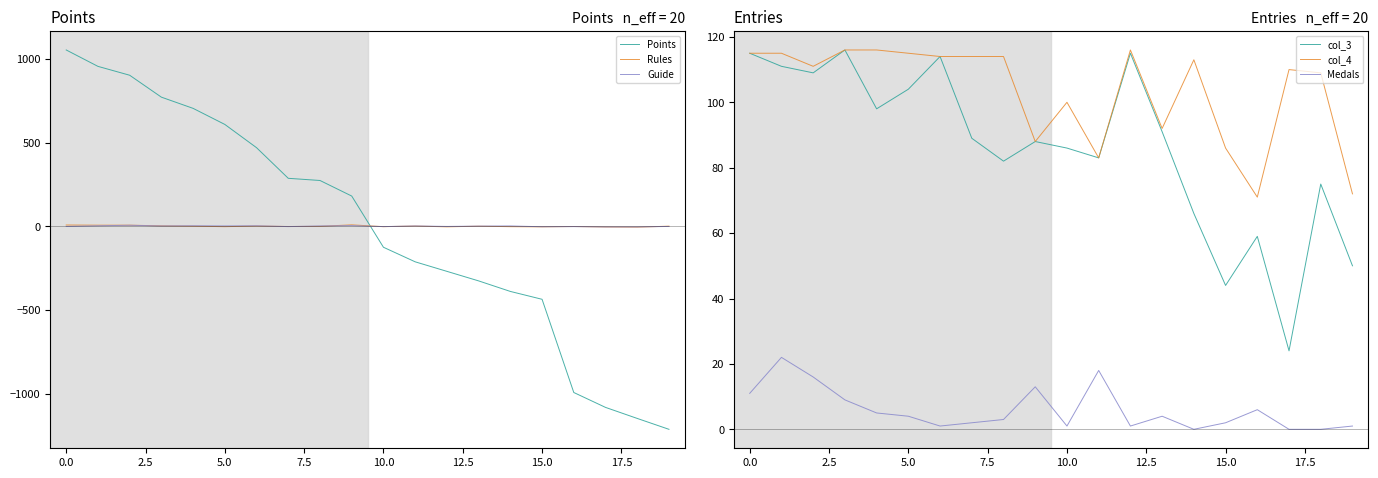

True or false: Rules and Points intersect in this chart.

True